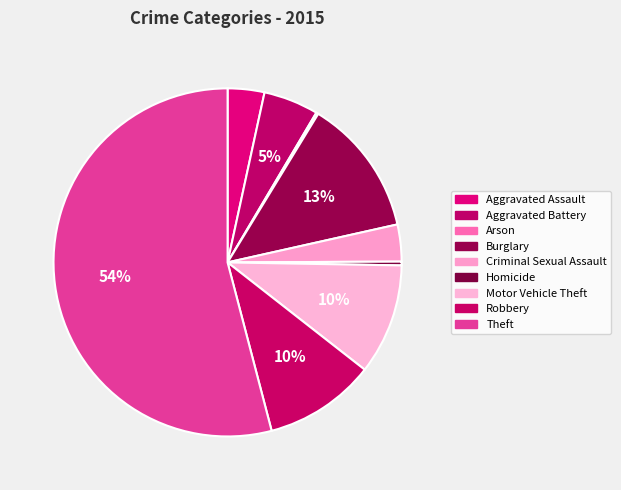

Which category accounts for the majority?

Theft